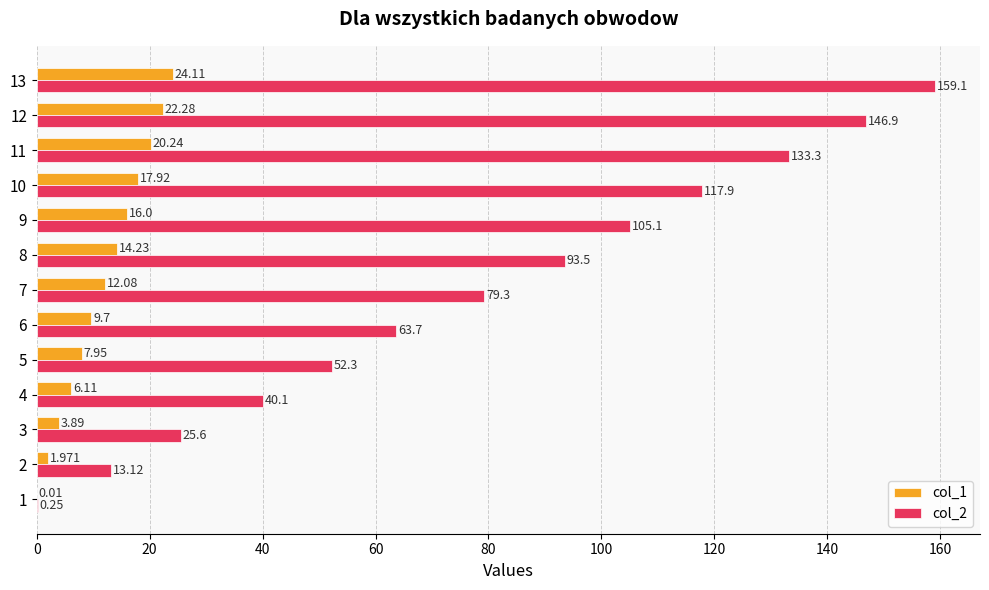

Is the value of col_1 at 4 greater than the value of col_2 at 3?

No